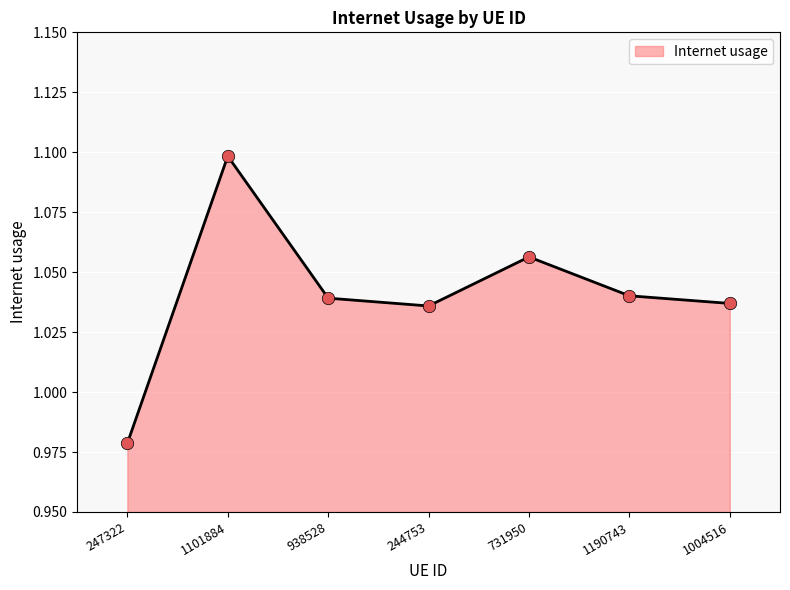

Which has a higher value, 731950 or 938528?

731950